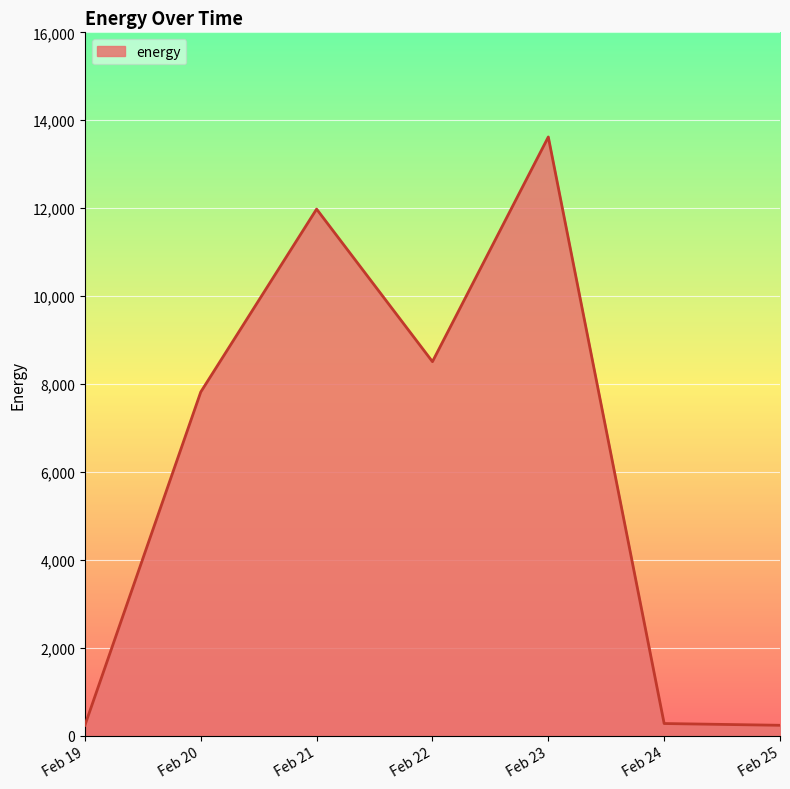

How many values are below 7820?

3